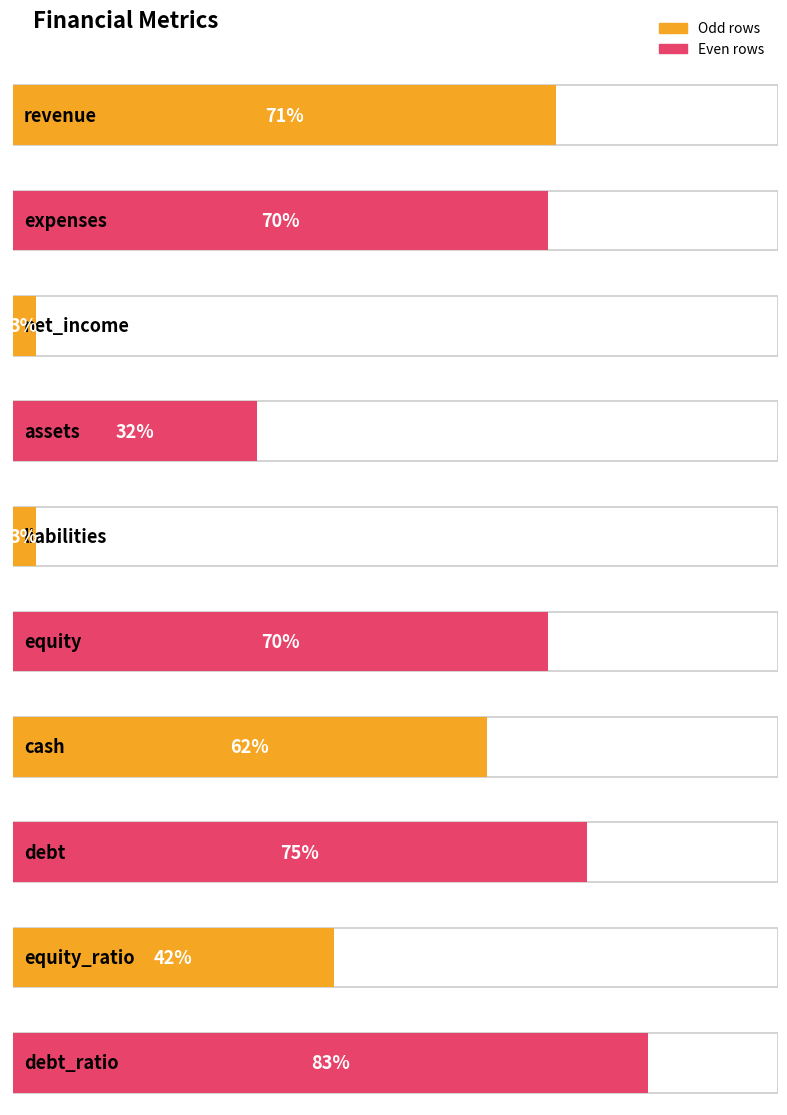

List the labels in order of value, largest first.

debt_ratio, debt, revenue, expenses, equity, cash, equity_ratio, assets, net_income, liabilities